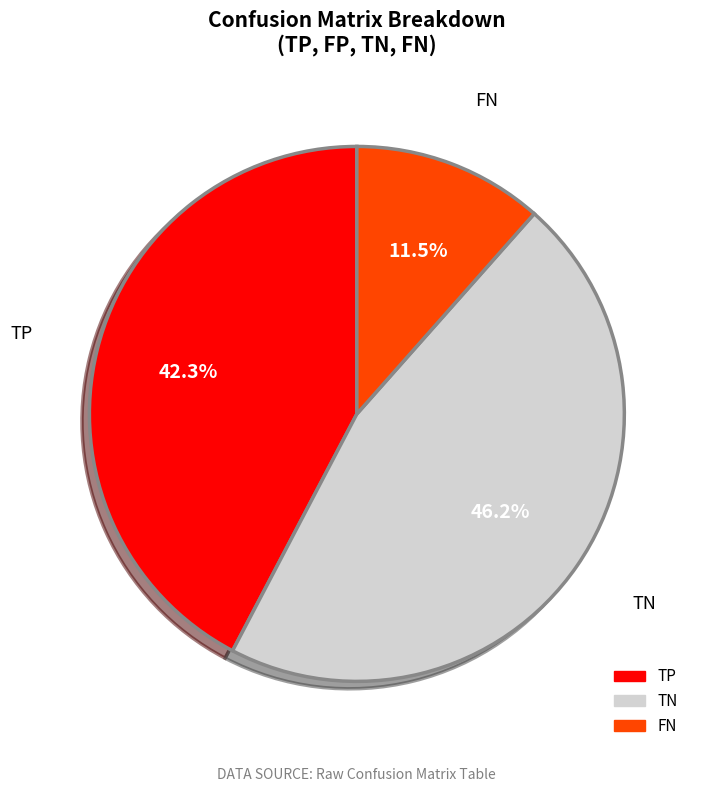

Is there a majority slice in this chart?

No